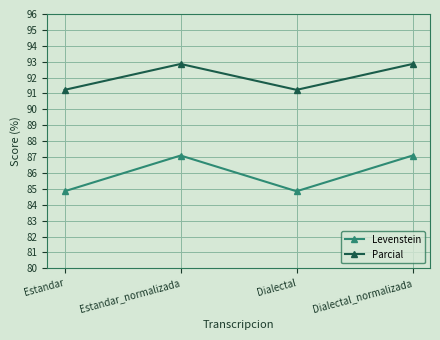

What is the maximum value for Levenstein?

87.1